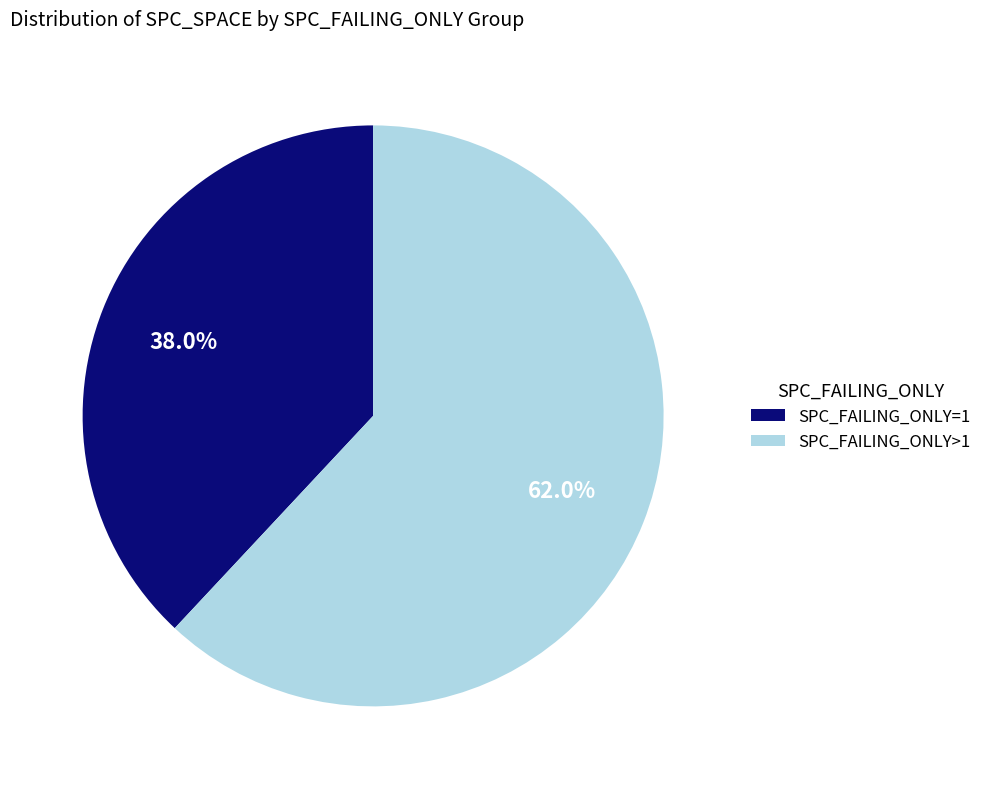

Is there a majority slice in this chart?

Yes